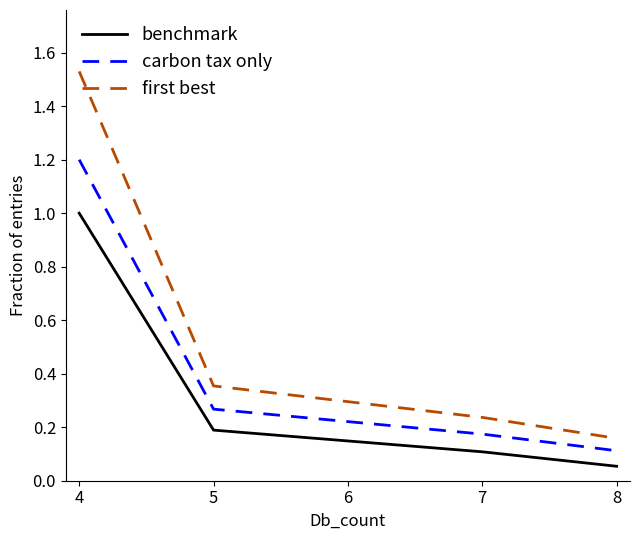

The carbon tax only series shows 0.1 at 7. True or false?

False